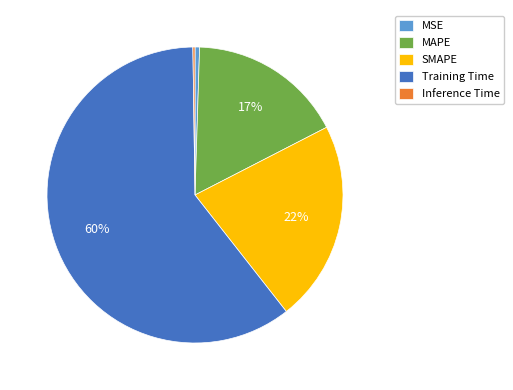

To the nearest percent, what is the average slice percentage?

20%